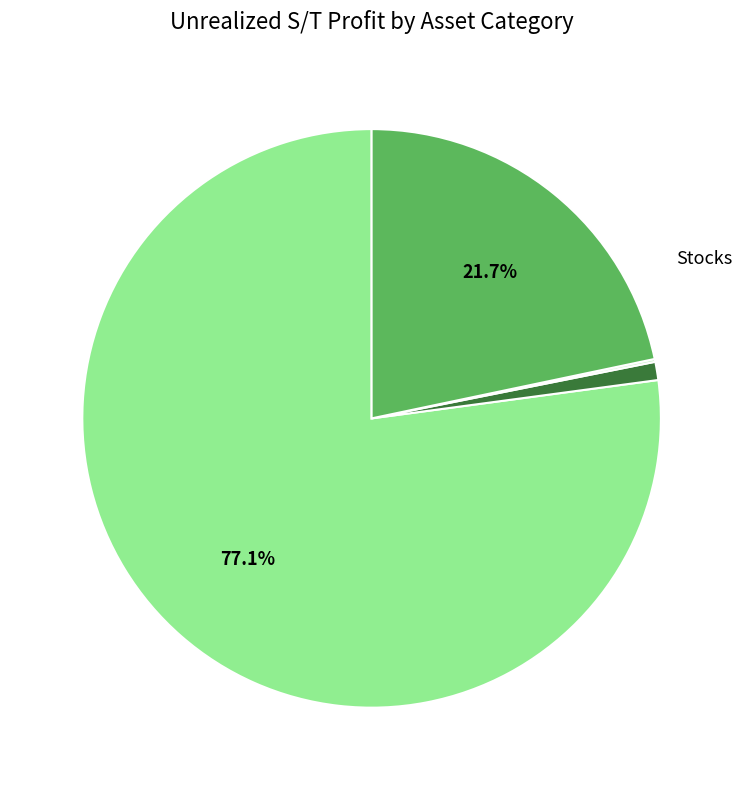

To the nearest percent, what percentage of the pie is Equity and Index Options?

1%